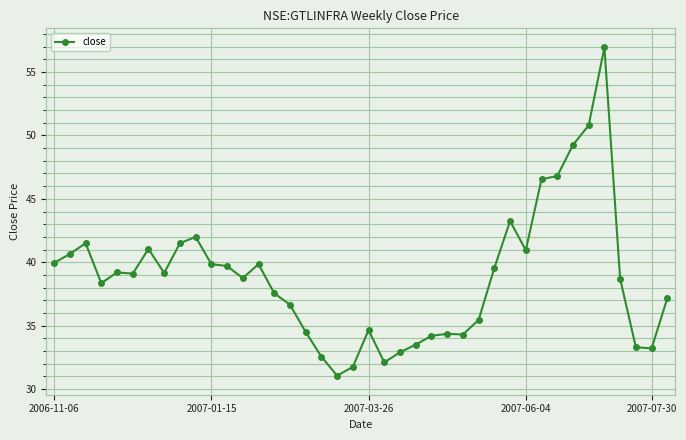

True or false: there are more than 1 points higher than both neighbors.

True